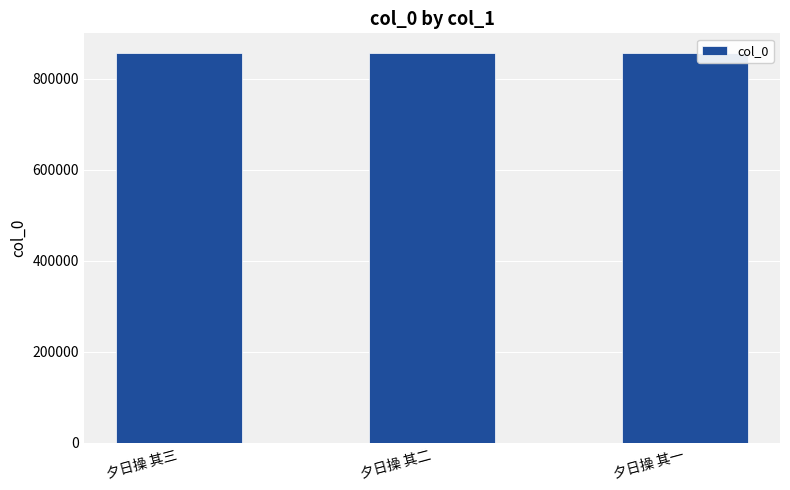

True or false: the data shows 1390100 at 夕日操 其一.

False